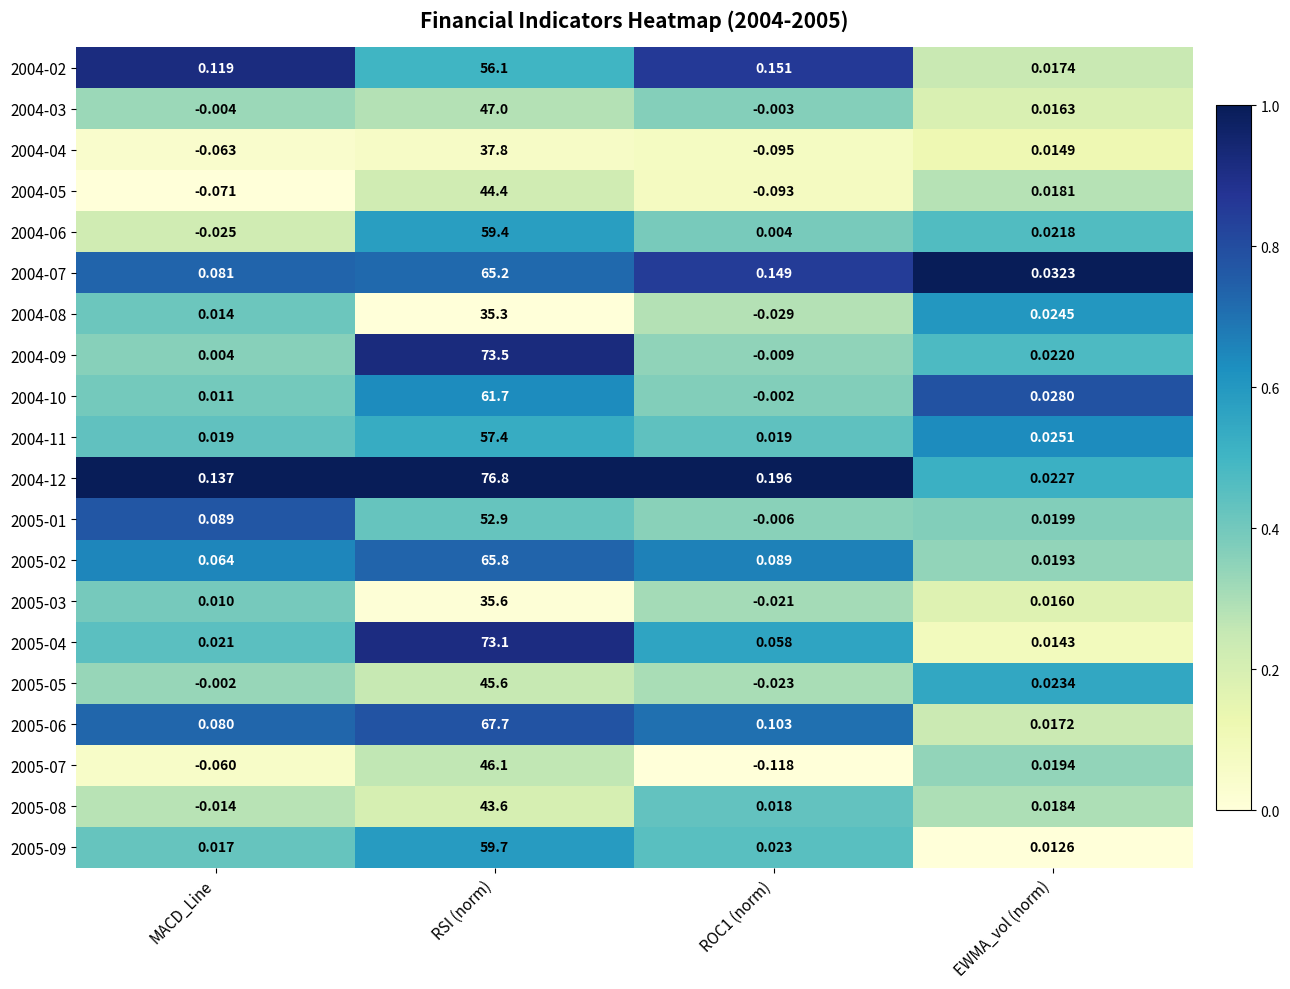

At which label does 2005-07 first exceed 0?

RSI (norm)